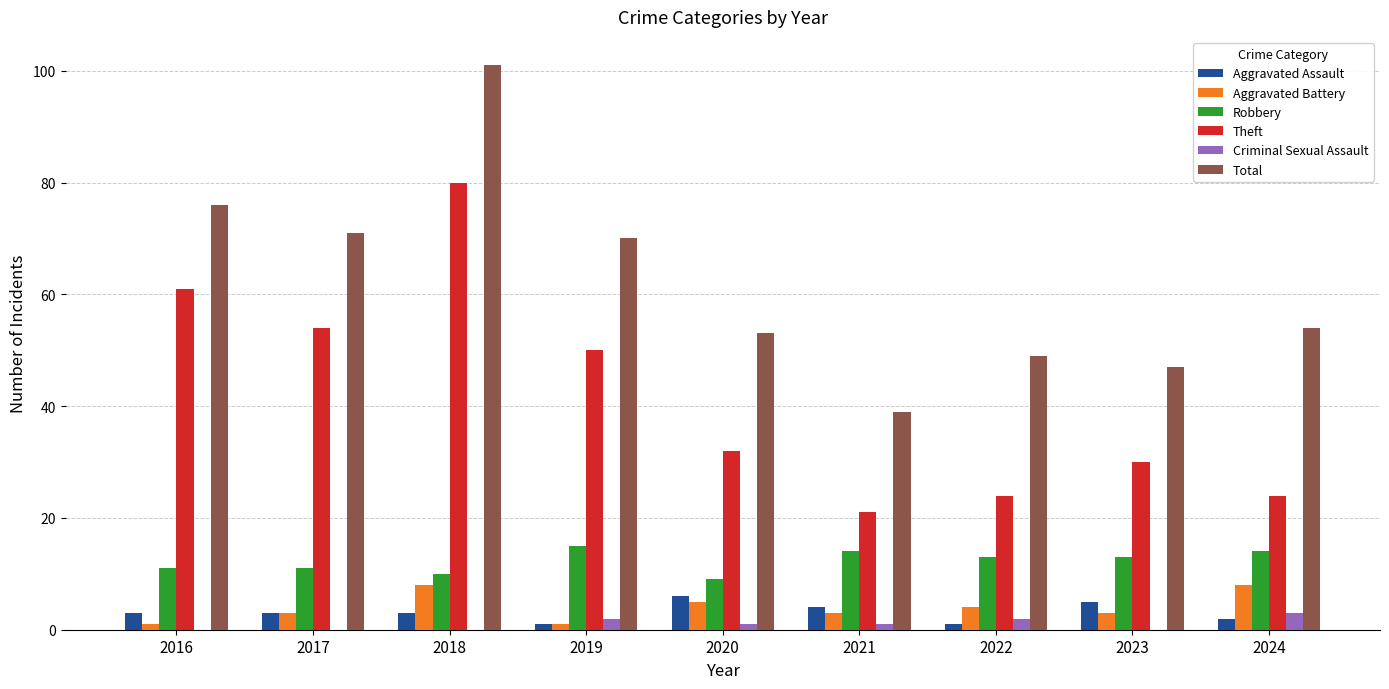

Which series has the widest spread of values?

Total